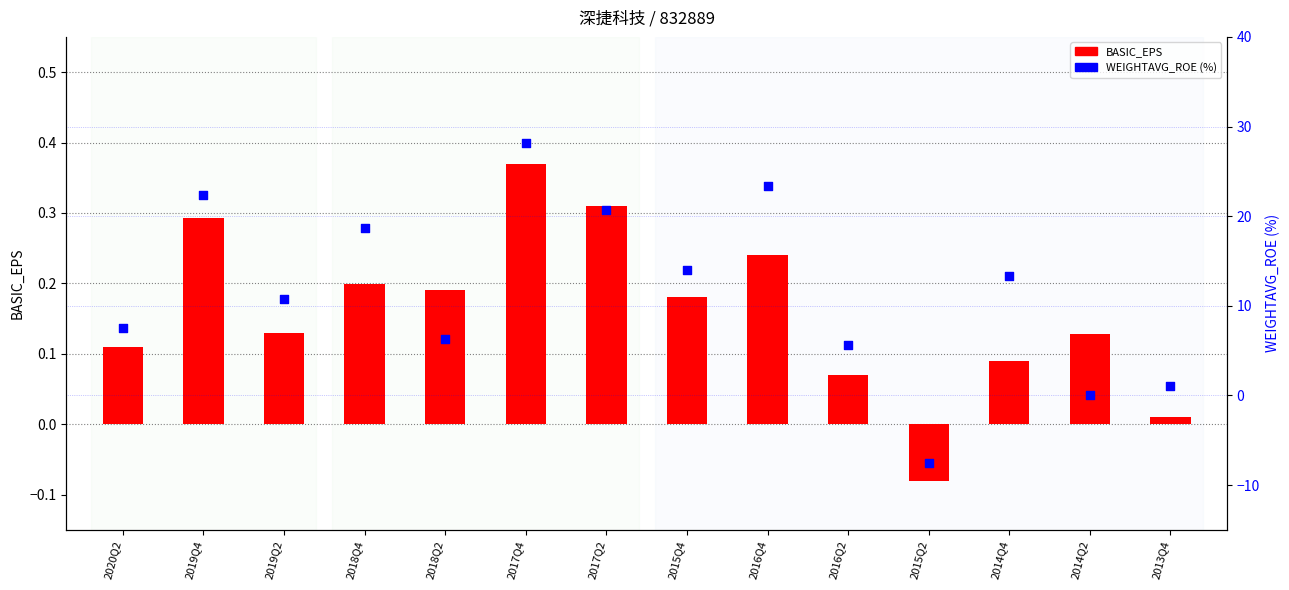

What is the total value across all series at 2019Q2?

10.9